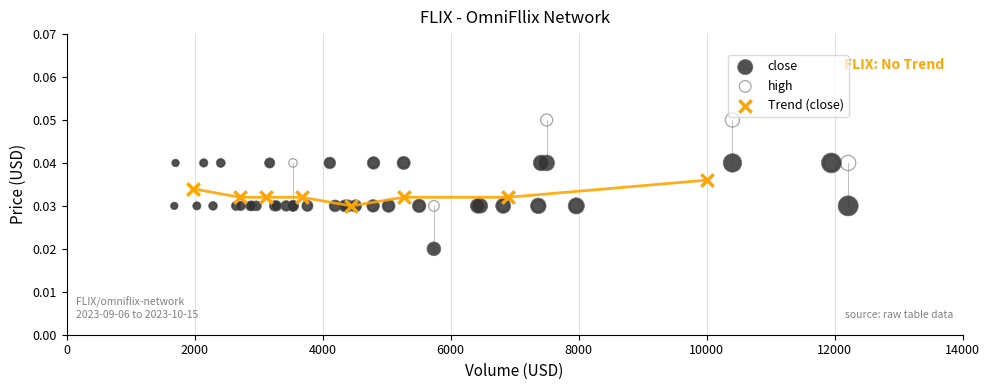

Which series contains the highest Y value?

high